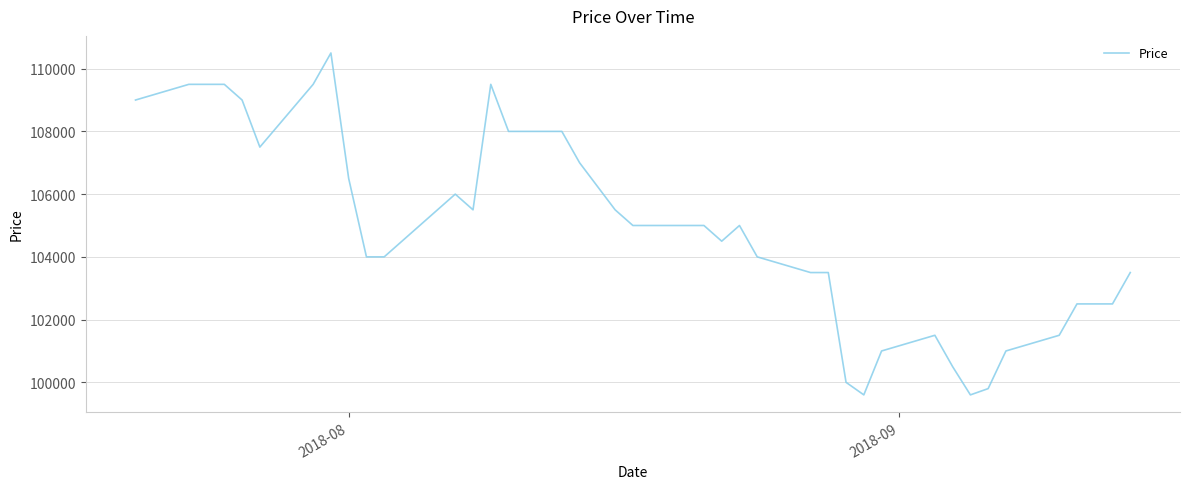

What is the difference between the maximum and minimum values?

10900